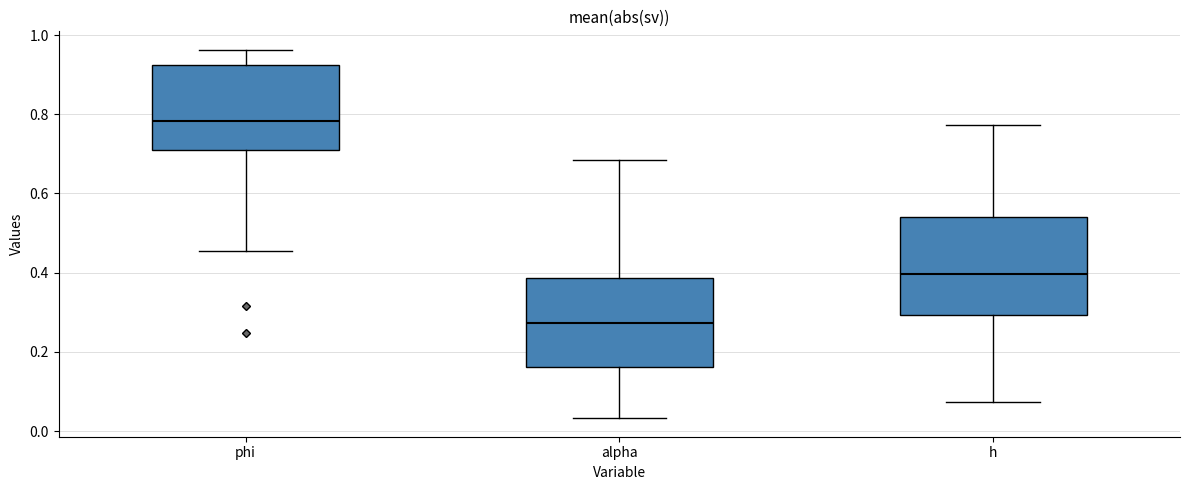

Which box's median line is the highest?

phi